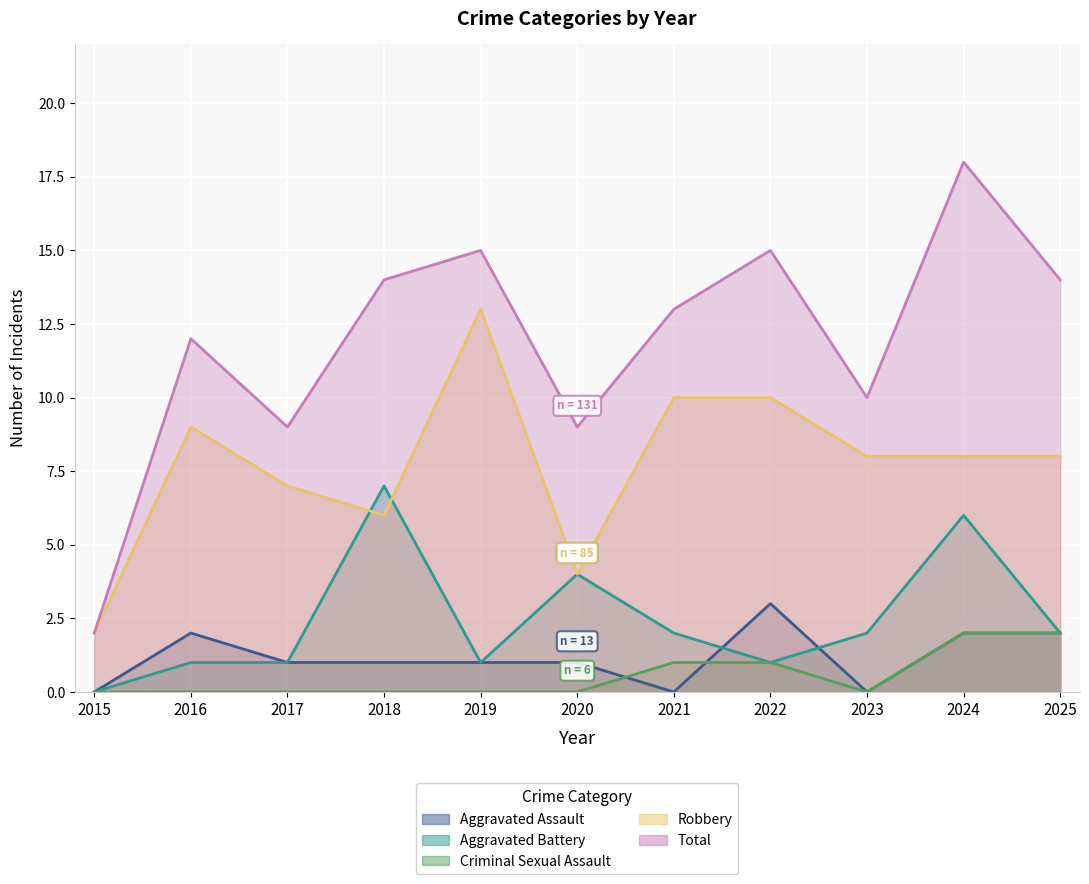

How many positive values does the Aggravated Battery series have?

10